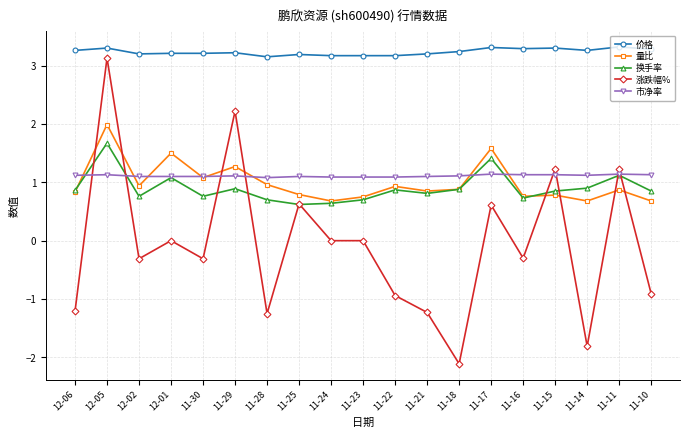

At how many categories does at least one series exceed 0?

19